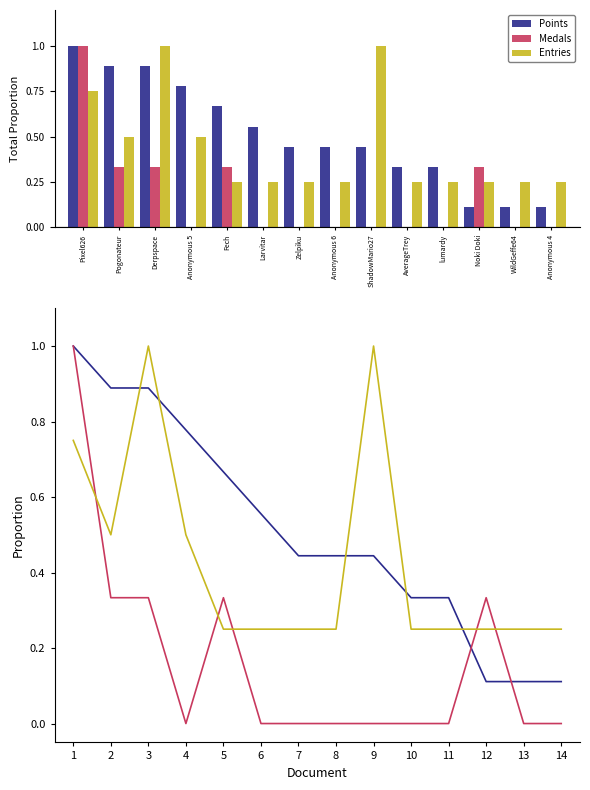

What is the label of the 6th bar from the right?

ShadowMario27